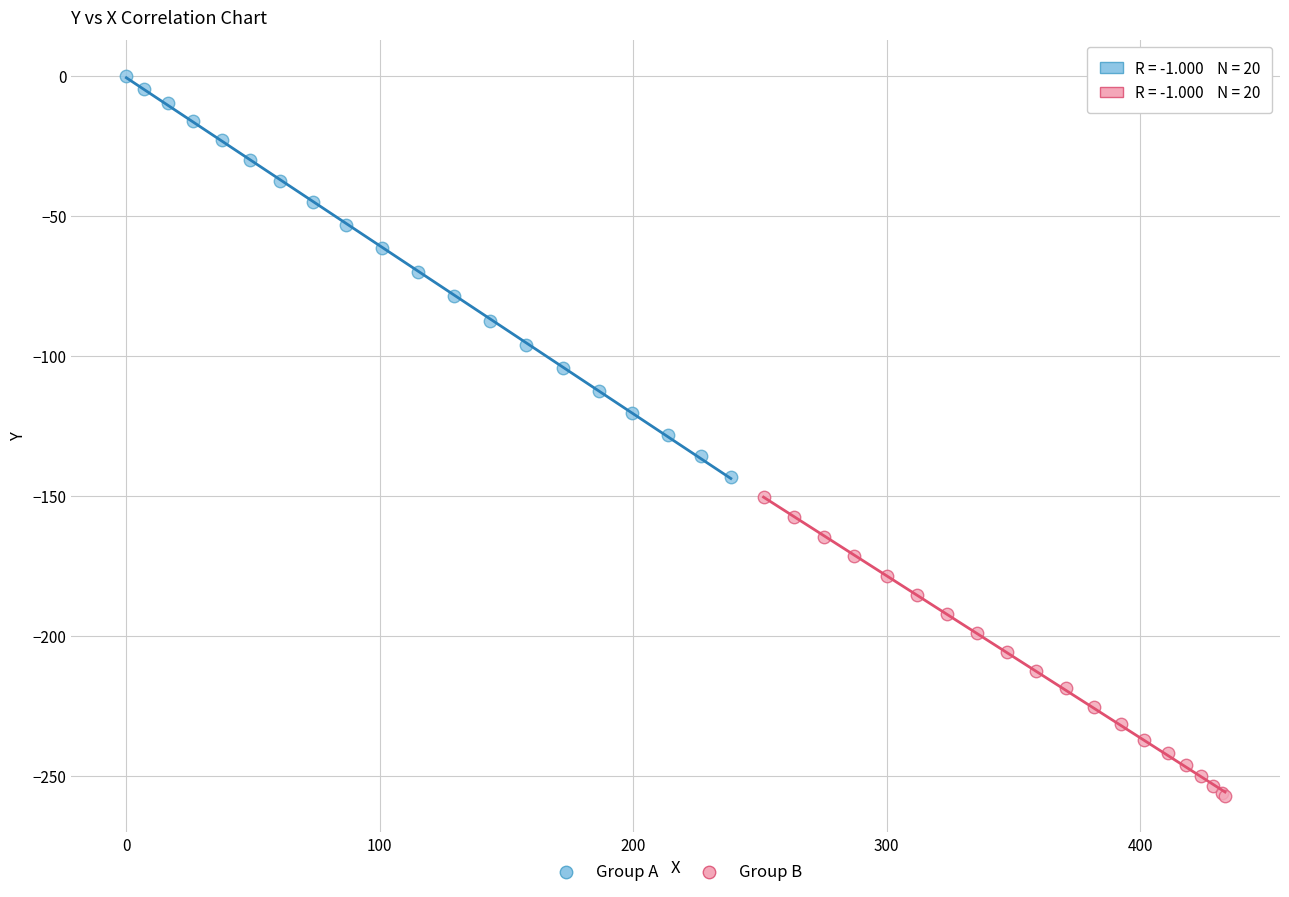

What are all the series names shown in the legend?

Group A, Group B